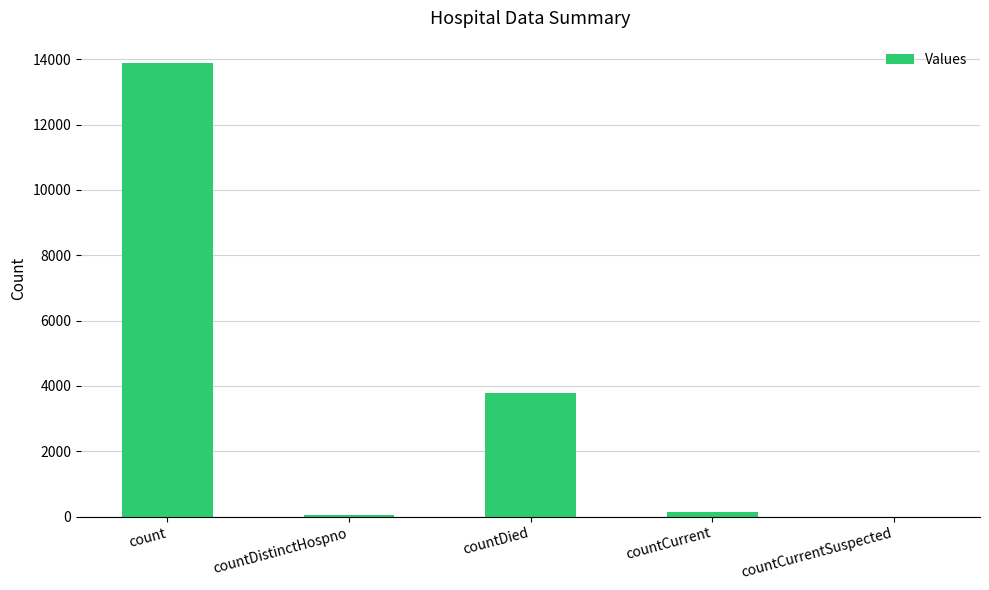

Between countCurrent and count, which is larger?

count